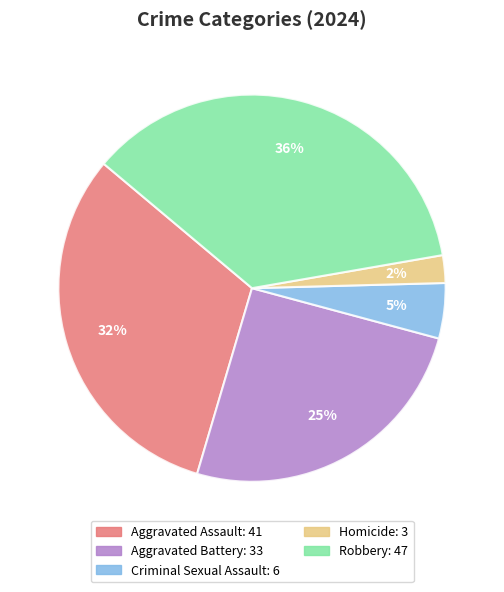

Combined, do Aggravated Battery and Homicide account for over 50%?

No